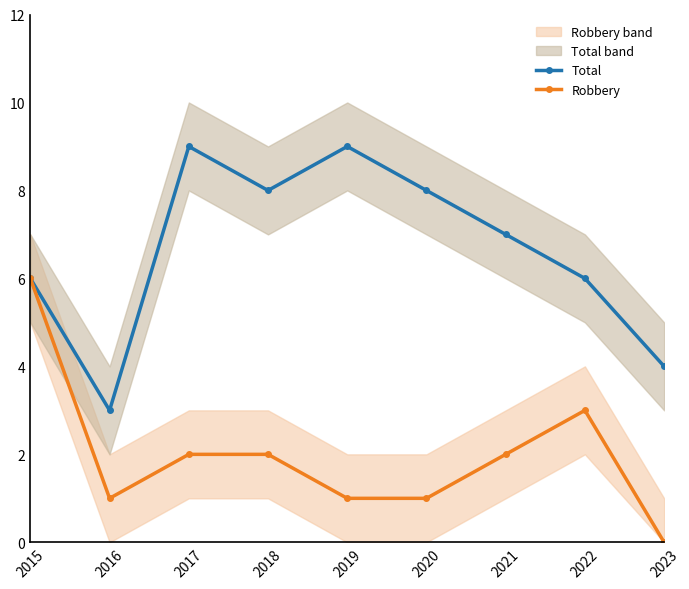

Reading left to right, list all the values displayed in this chart.

Total: 6	3	9	8	9	8	7	6	4
Robbery: 6	1	2	2	1	1	2	3	0